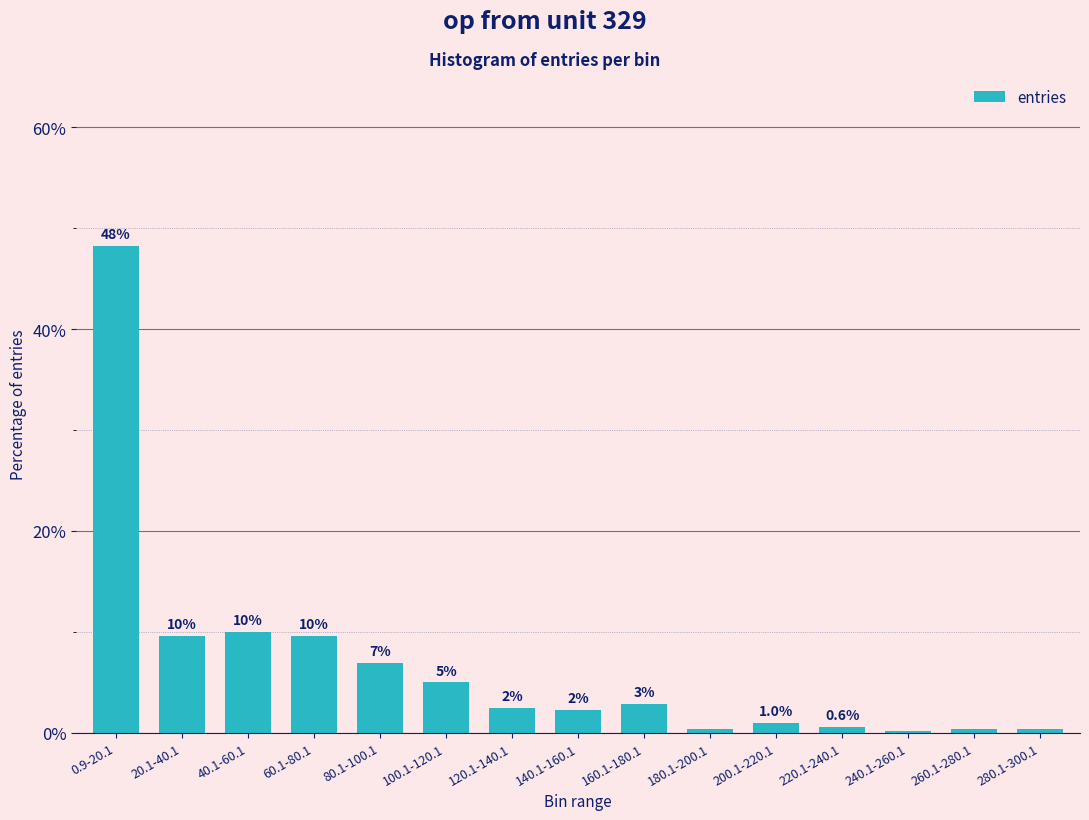

The value at 200.1-220.1 is 1.0. True or false?

True